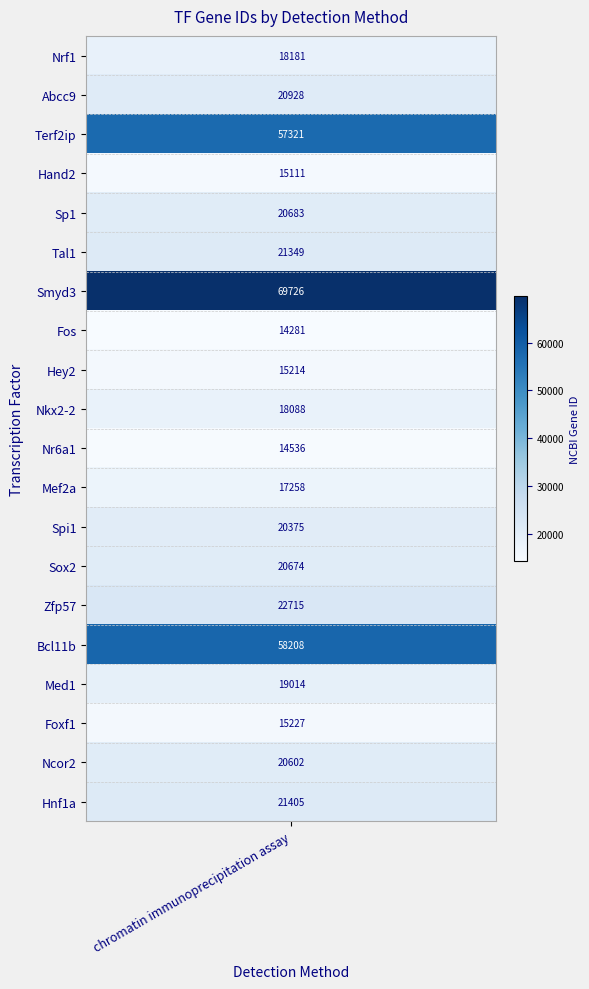

Reading left to right, extract all data points from this chart.

Nrf1=18181	Abcc9=20928	Terf2ip=57321	Hand2=15111	Sp1=20683	Tal1=21349	Smyd3=69726	Fos=14281	Hey2=15214	Nkx2-2=18088	Nr6a1=14536	Mef2a=17258	Spi1=20375	Sox2=20674	Zfp57=22715	Bcl11b=58208	Med1=19014	Foxf1=15227	Ncor2=20602	Hnf1a=21405